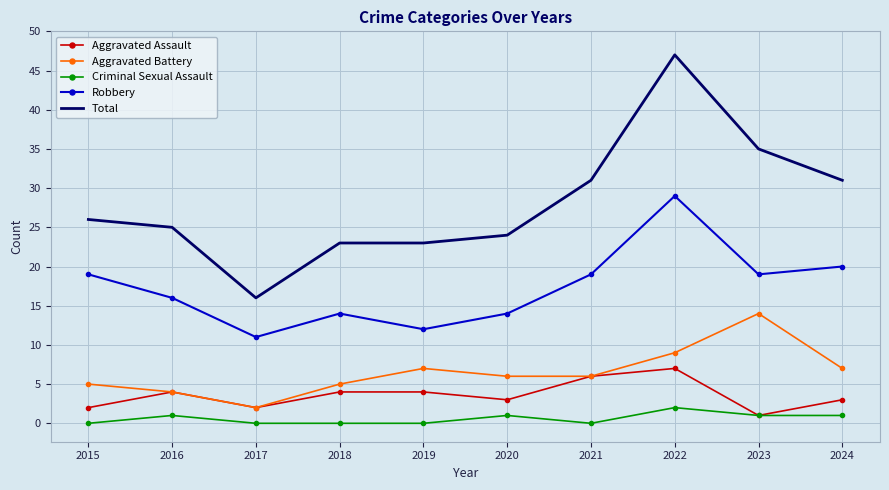

Between 2022 and 2024, which series saw the biggest shift?

Total